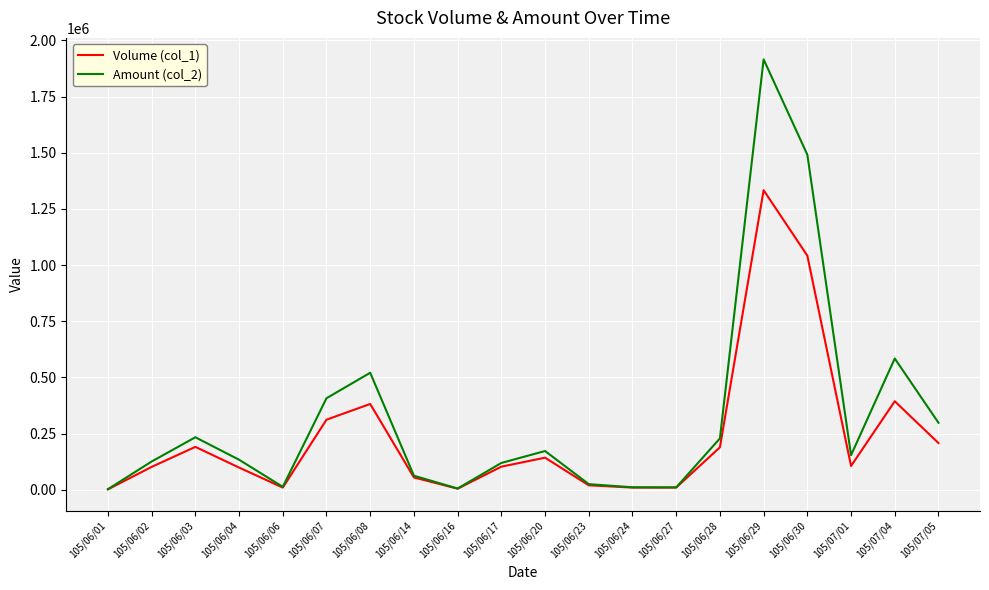

Which series has the largest total across all categories?

Amount (col_2)